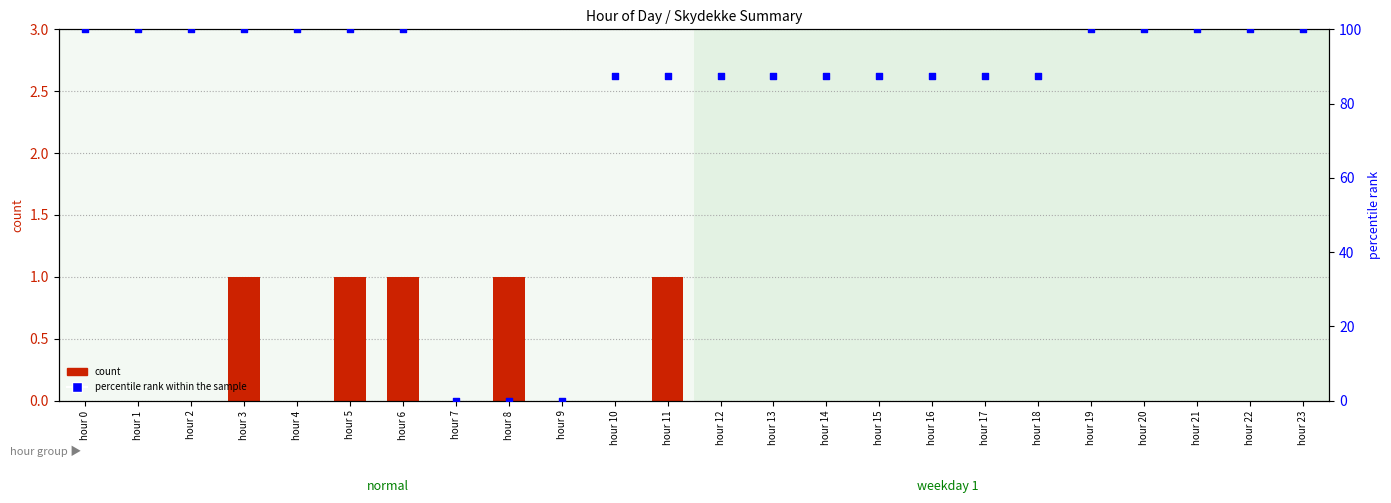

At how many categories does at least one series exceed 66?

21